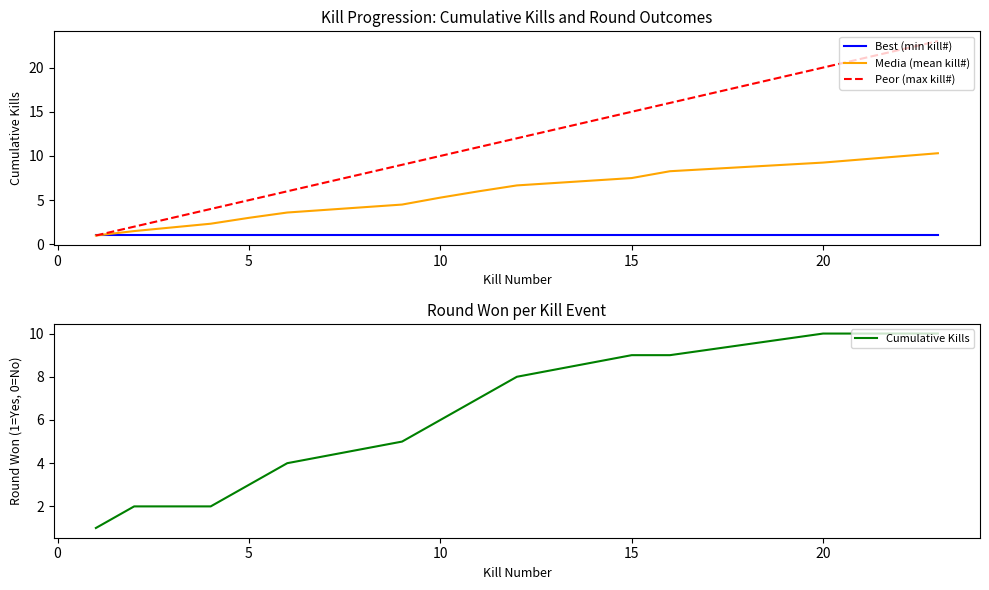

Is the value of Peor (max kill#) at 5 greater than the value of Media (mean kill#) at 20?

No